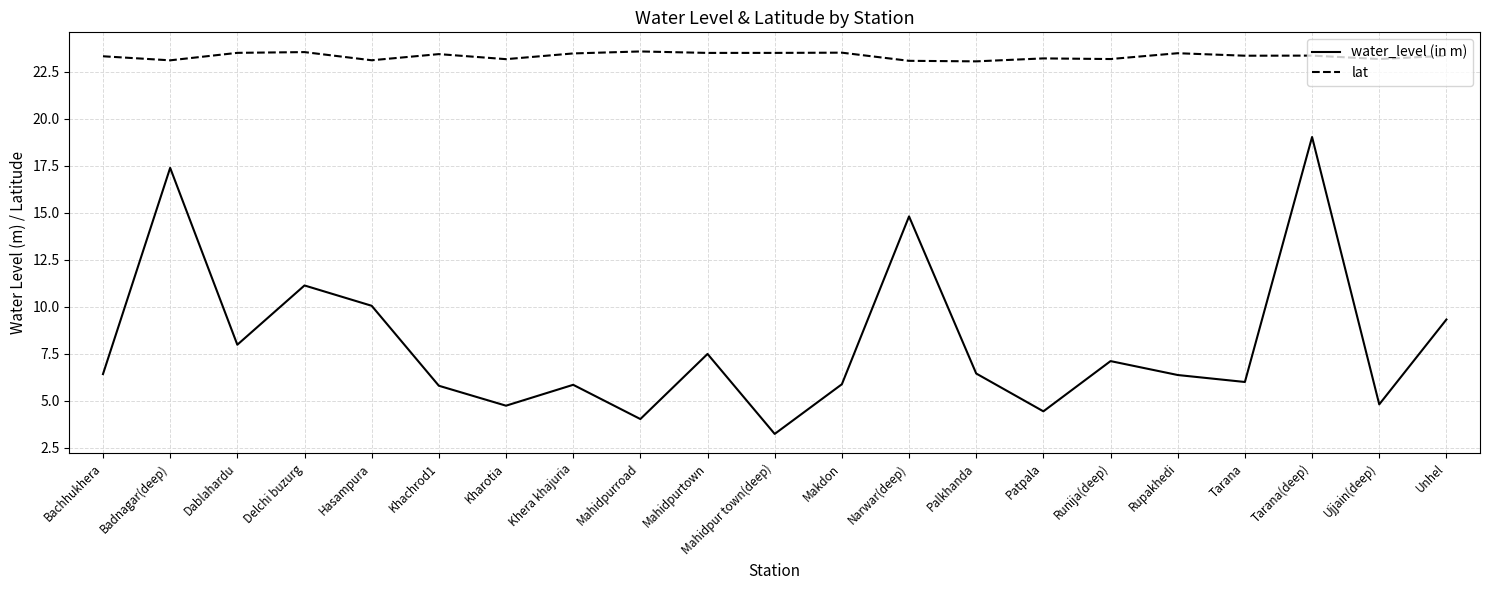

What position from the right is Dablahardu?

19